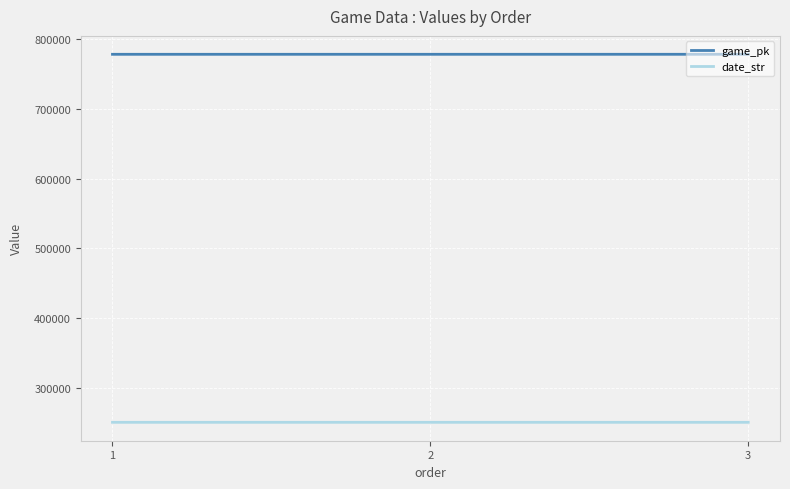

What is the maximum value shown in the chart?

778230